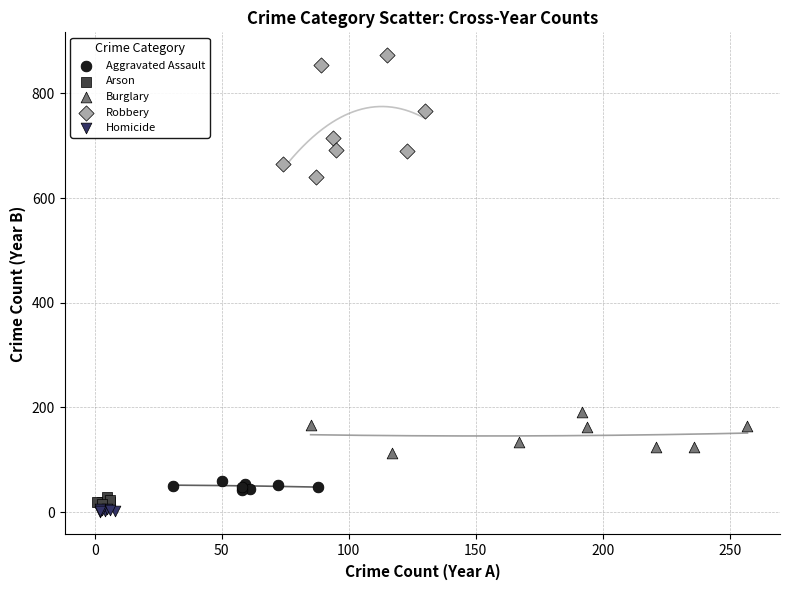

Which series reaches the maximum Y coordinate?

Robbery